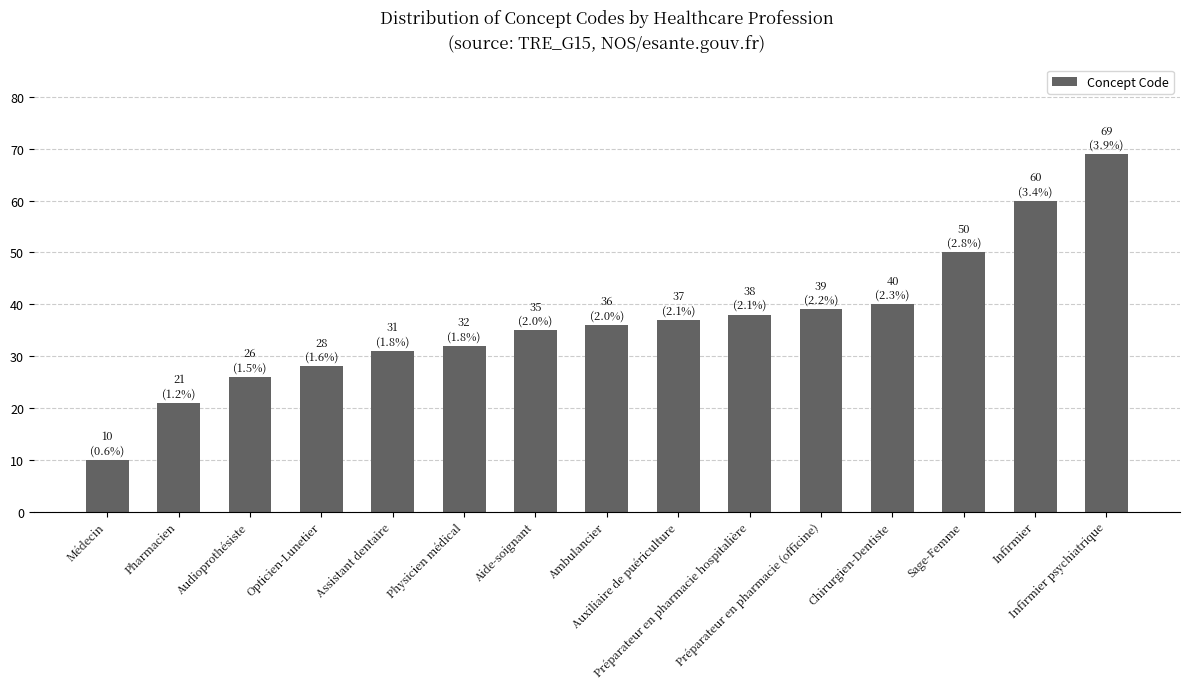

The value at Chirurgien-Dentiste is 40. True or false?

True